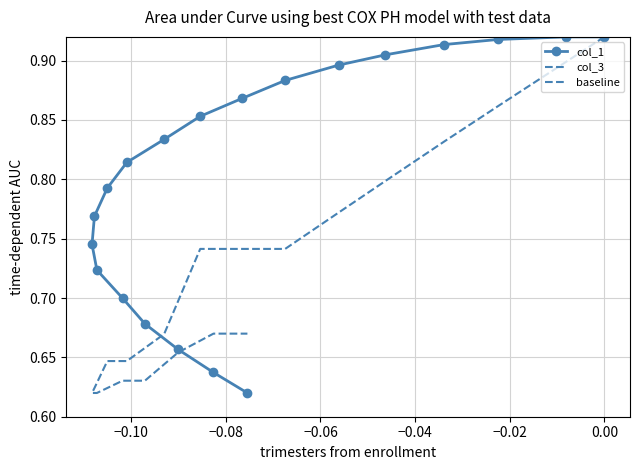

What is the difference between the second highest and second lowest values?

0.3